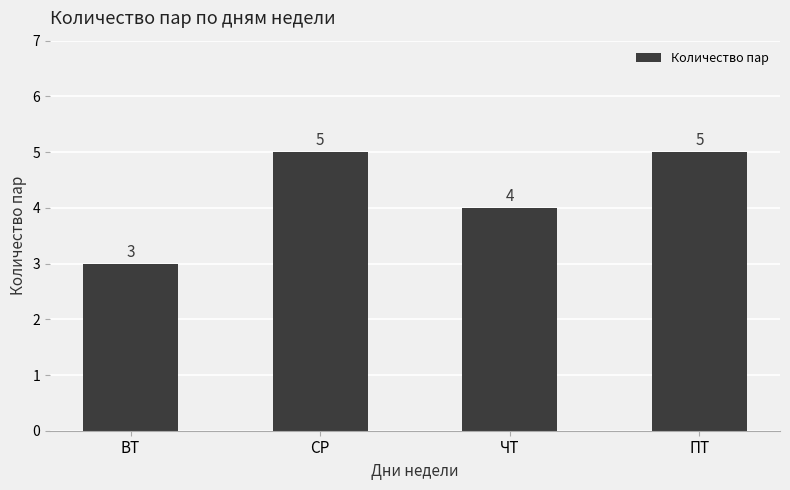

What is the smallest value displayed?

3